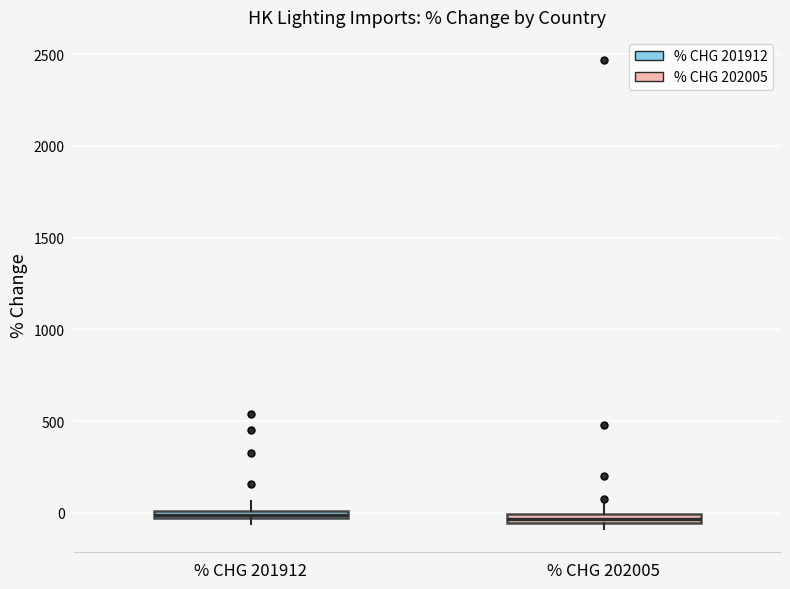

Where is the lower edge of the box for % CHG 201912 on the y-axis? The values are not printed on the chart, so give them approximately, as read against the axis.

-50